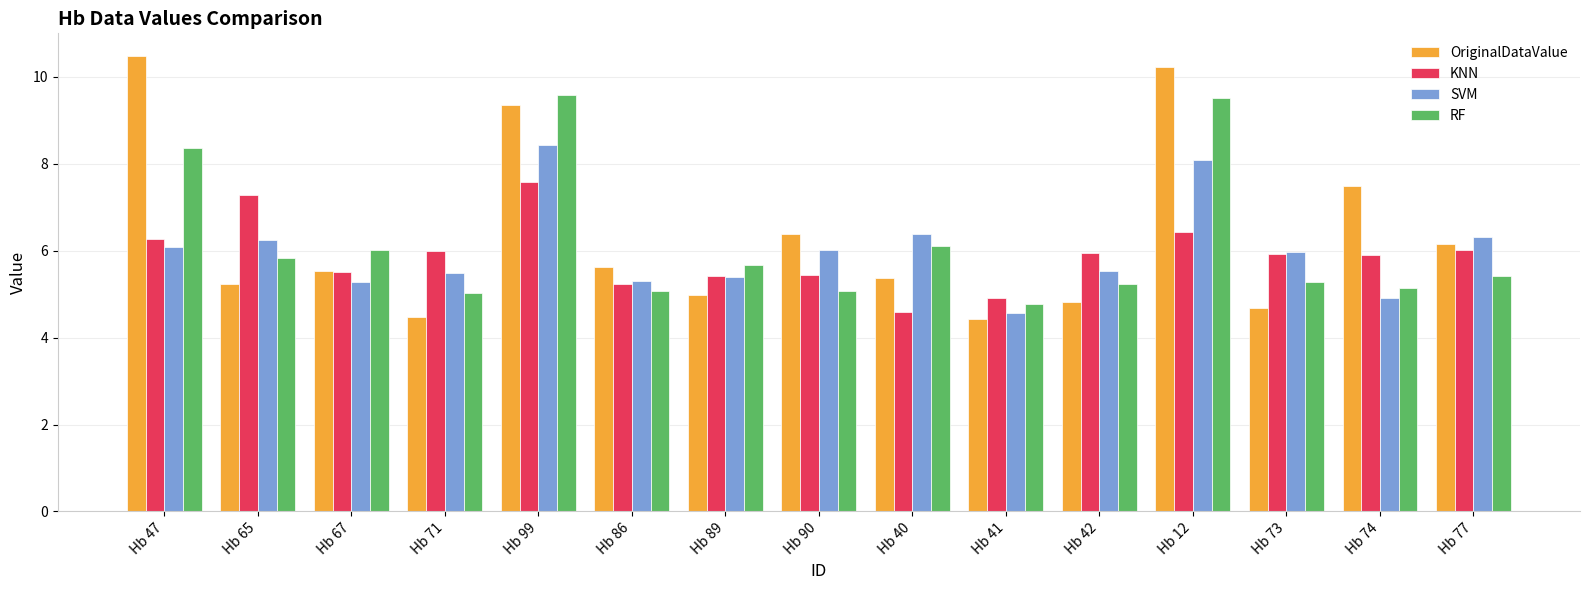

Which series has the widest spread of values?

OriginalDataValue